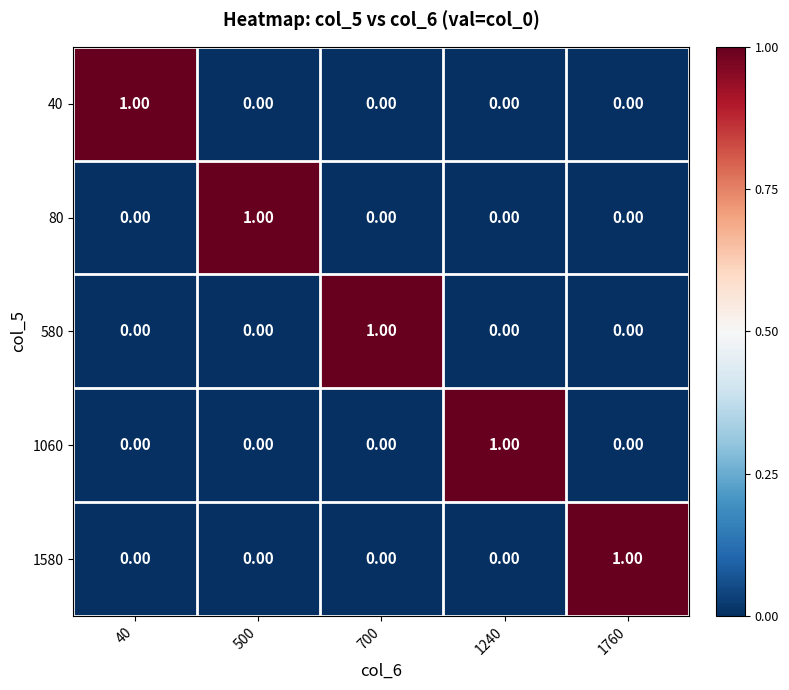

Is the value of 80 at 500 greater than the value of 1060 at 40?

Yes